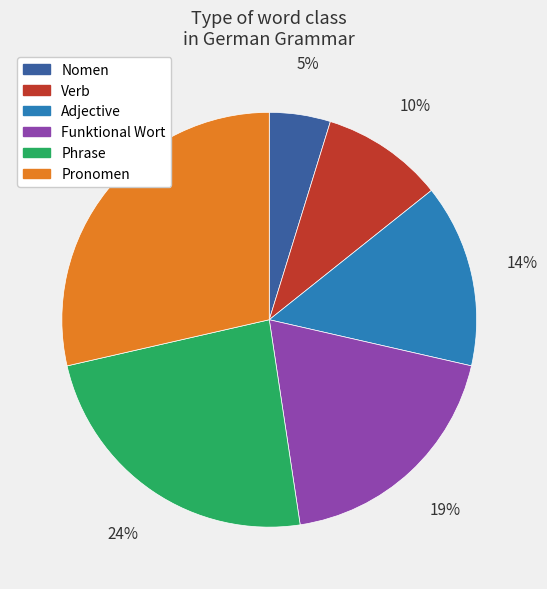

How many slices are in this pie chart?

6